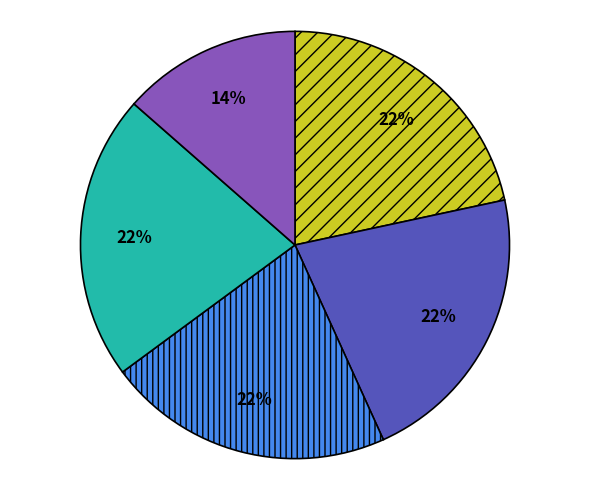

To the nearest percent, what is the average slice percentage?

20%